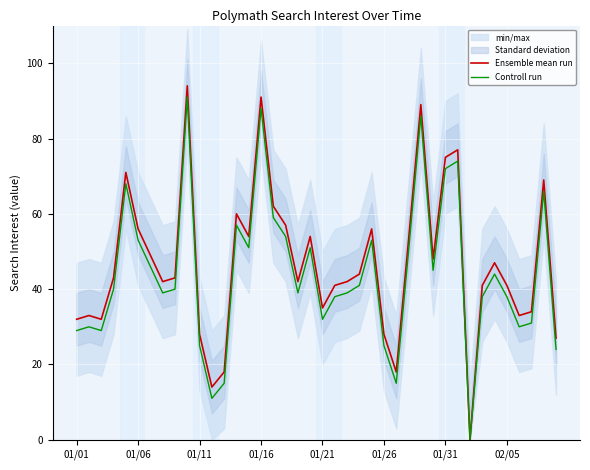

True or false: Controll run has more than 2 interior local peaks.

True